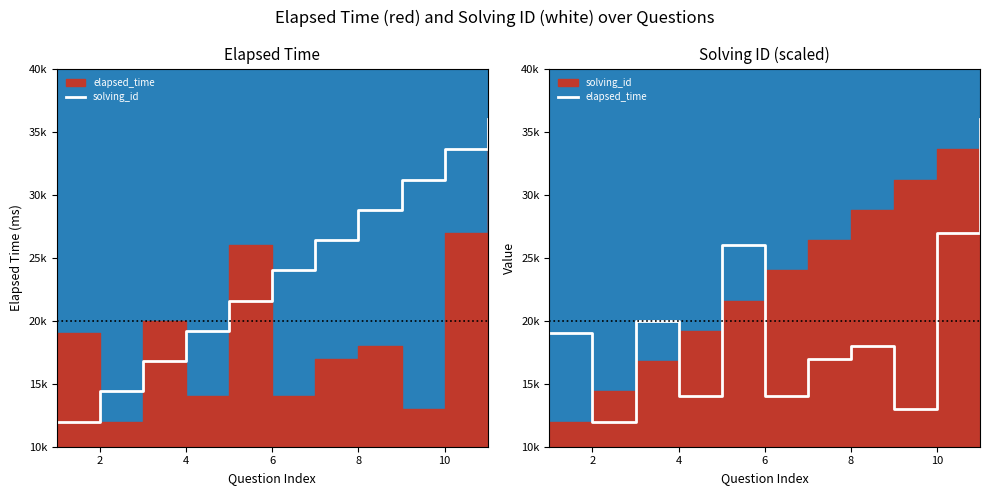

After their last crossing, which series has the higher values: elapsed_time or solving_id?

solving_id